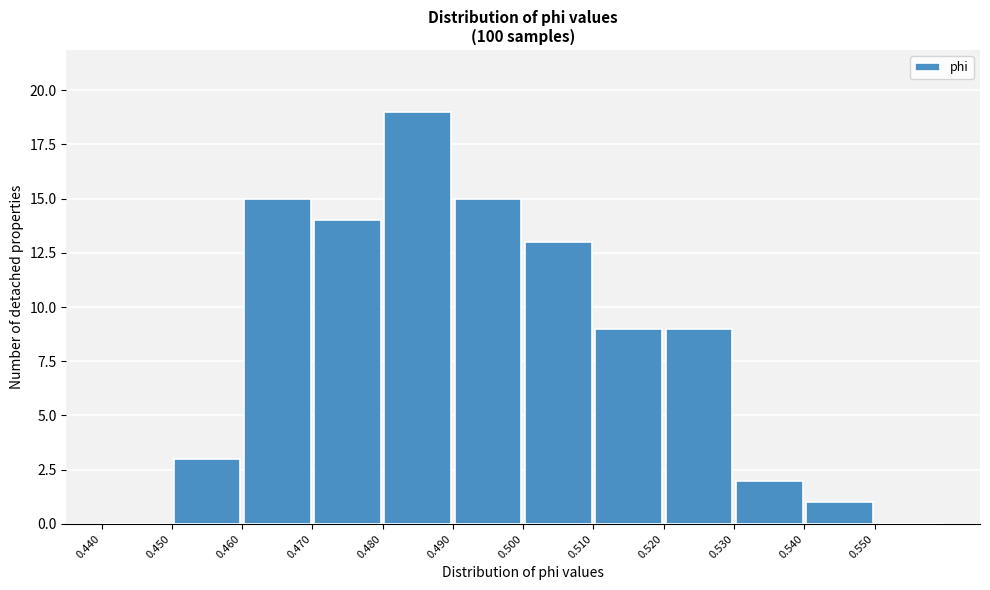

Reading left to right, list every bar in this chart as the range it spans on the x-axis followed by its height. The values are not printed on the chart, so give them approximately, as read against the axis.

0.44 to 0.45: 0
0.45 to 0.46: 3
0.46 to 0.47: 15
0.47 to 0.48: 14
0.48 to 0.49: 19
0.49 to 0.50: 15
0.50 to 0.51: 13
0.51 to 0.52: 9
0.52 to 0.53: 9
0.53 to 0.54: 2
0.54 to 0.55: 1
0.55 to 0.56: 0